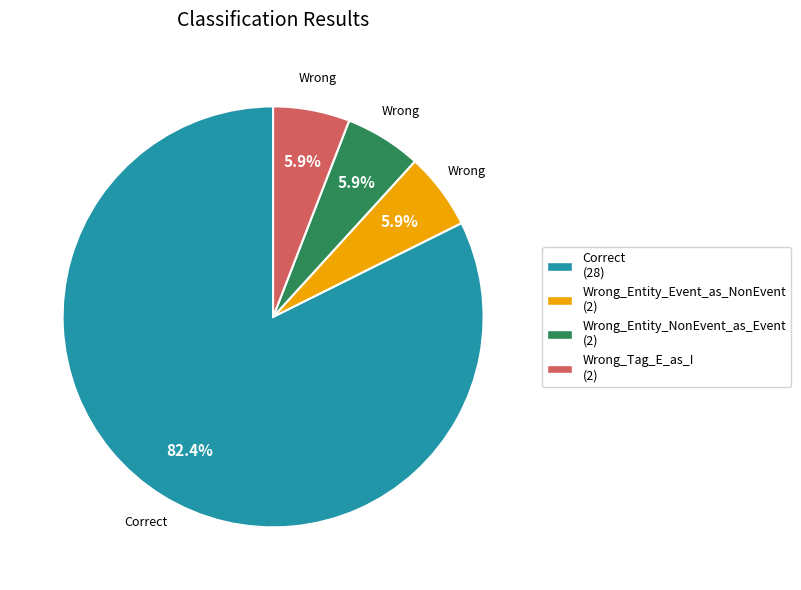

What is the total percentage of Wrong_Entity_NonEvent_as_Event (2) and Wrong_Entity_Event_as_NonEvent (2)?

11.8%